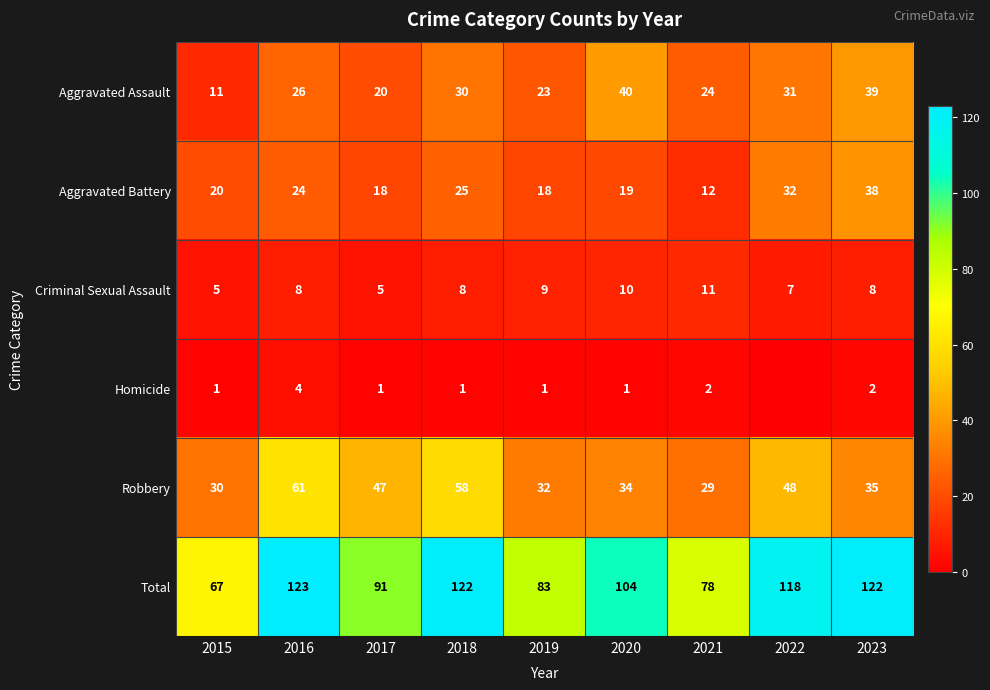

Rank the categories by Robbery value from lowest to highest.

2021, 2015, 2019, 2020, 2023, 2017, 2022, 2018, 2016